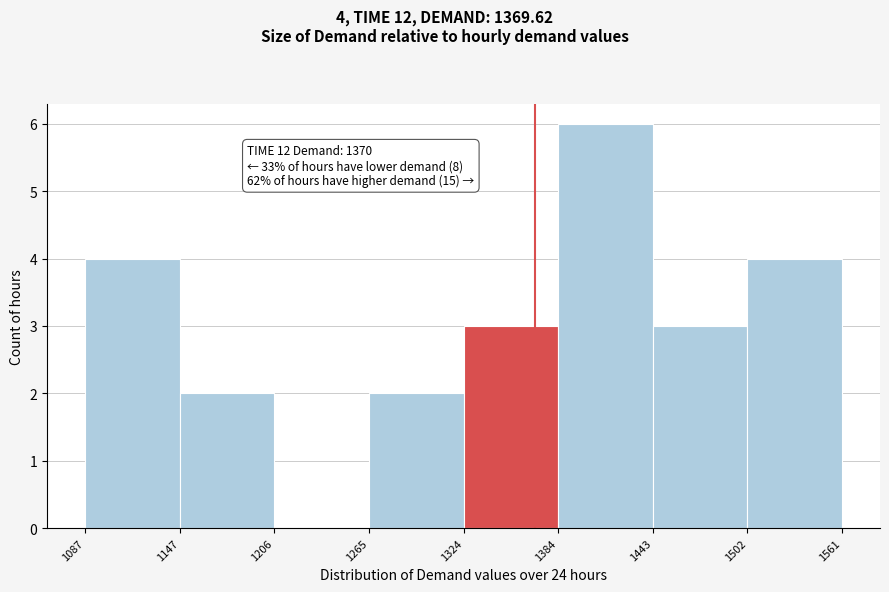

Which range on the x-axis has the tallest bar?

1384 to 1443